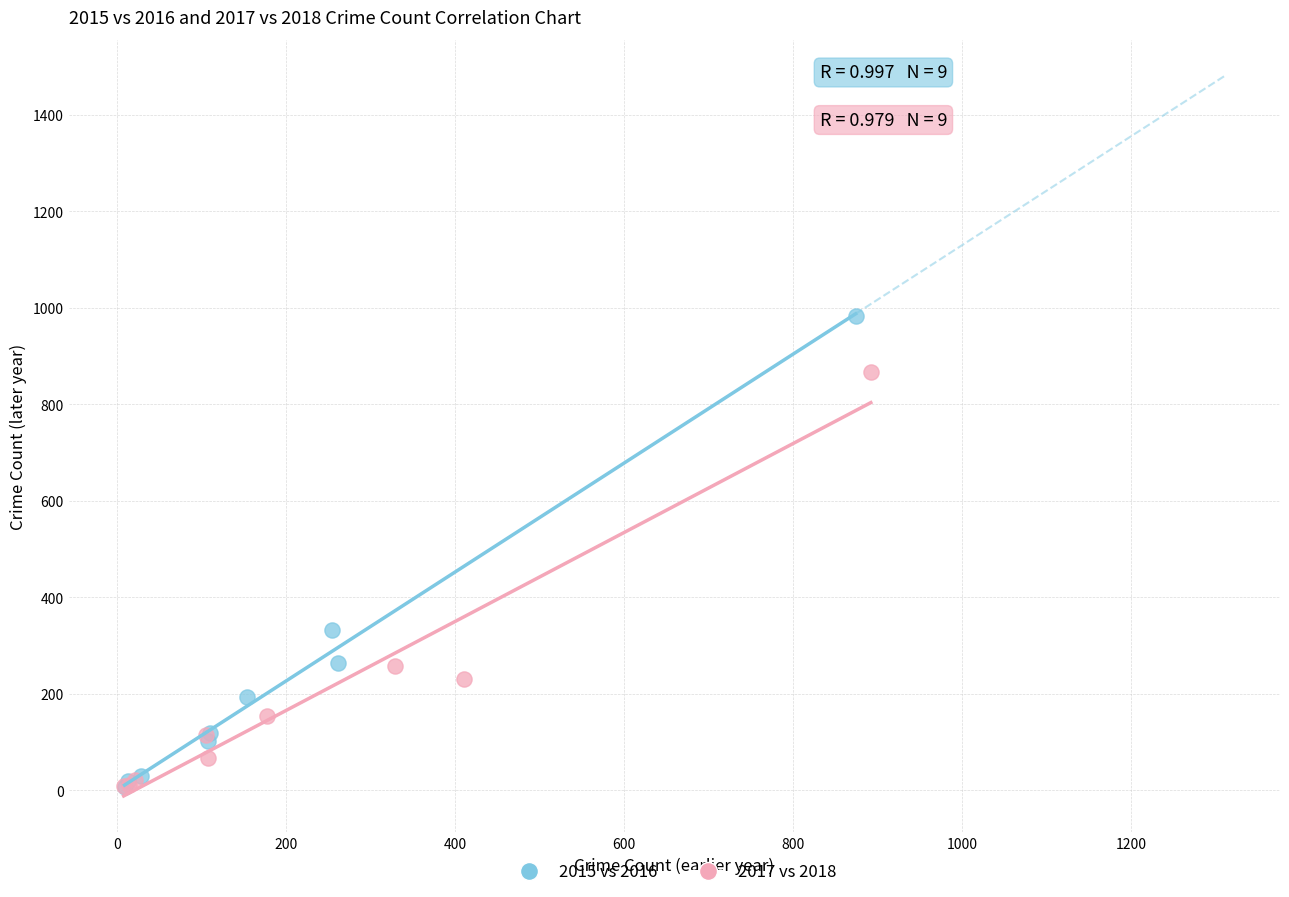

What are all the series names shown in the legend?

2015 vs 2016, 2017 vs 2018